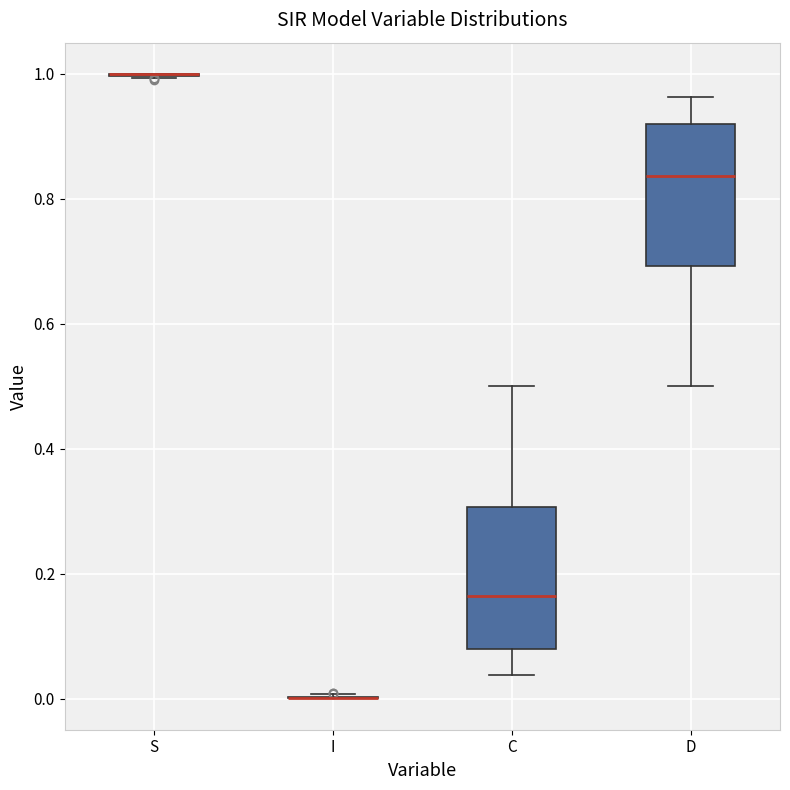

Reading left to right, transcribe this box plot: for each box, give where its median line is, the range the box spans, and where its two whiskers end, as read against the y-axis. The values are not printed on the chart, so give them approximately, as read against the axis.

S: box collapsed to a line at 1.00, whiskers 1.00 to 1.00
I: box collapsed to a line at 0.00, whiskers 0.00 to 0.00
C: median 0.16, box 0.08 to 0.30, whiskers 0.04 to 0.50
D: median 0.84, box 0.70 to 0.92, whiskers 0.50 to 0.96